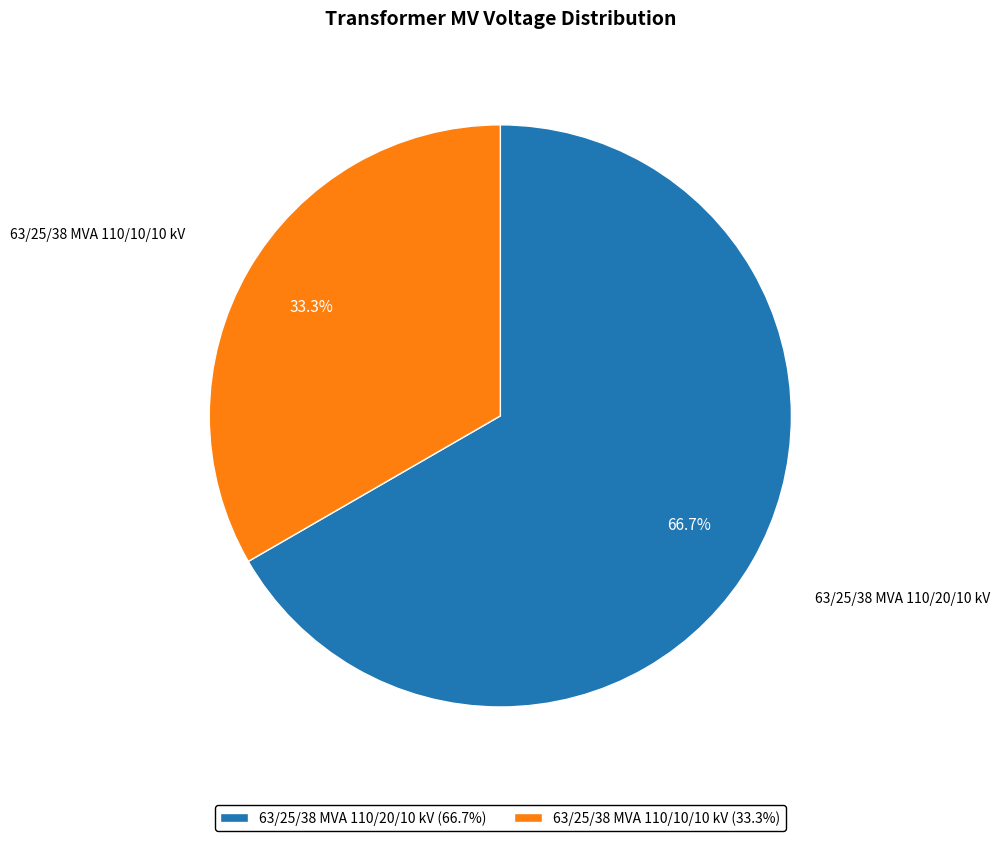

How many slices are in this pie chart?

2